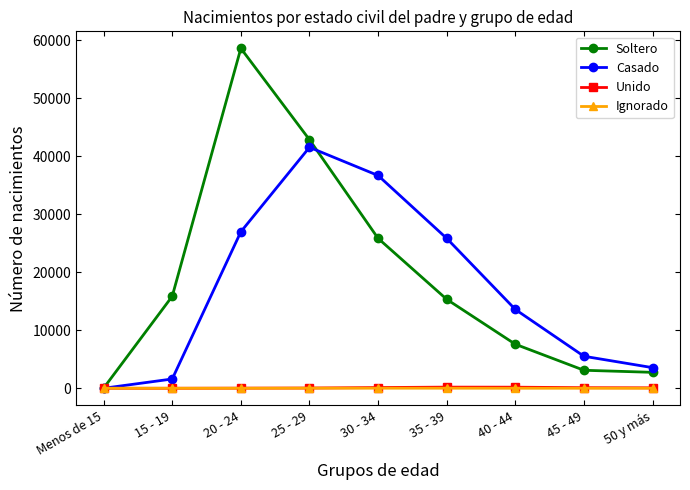

At which label is Soltero closest to 29325?

30 - 34